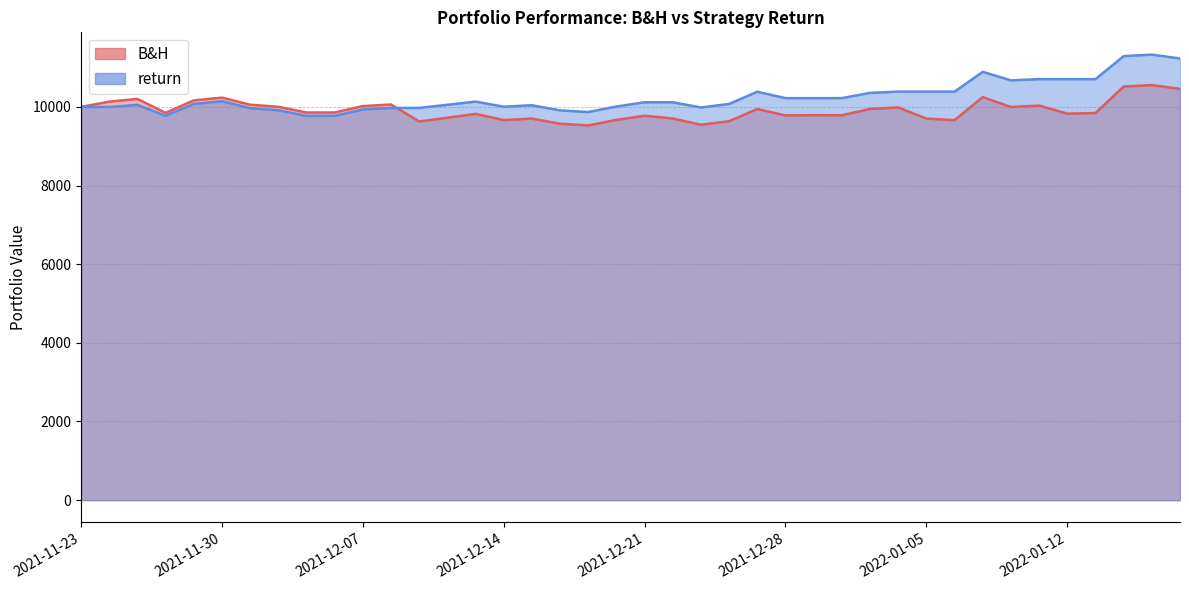

Does the chart have visible grid lines?

Yes